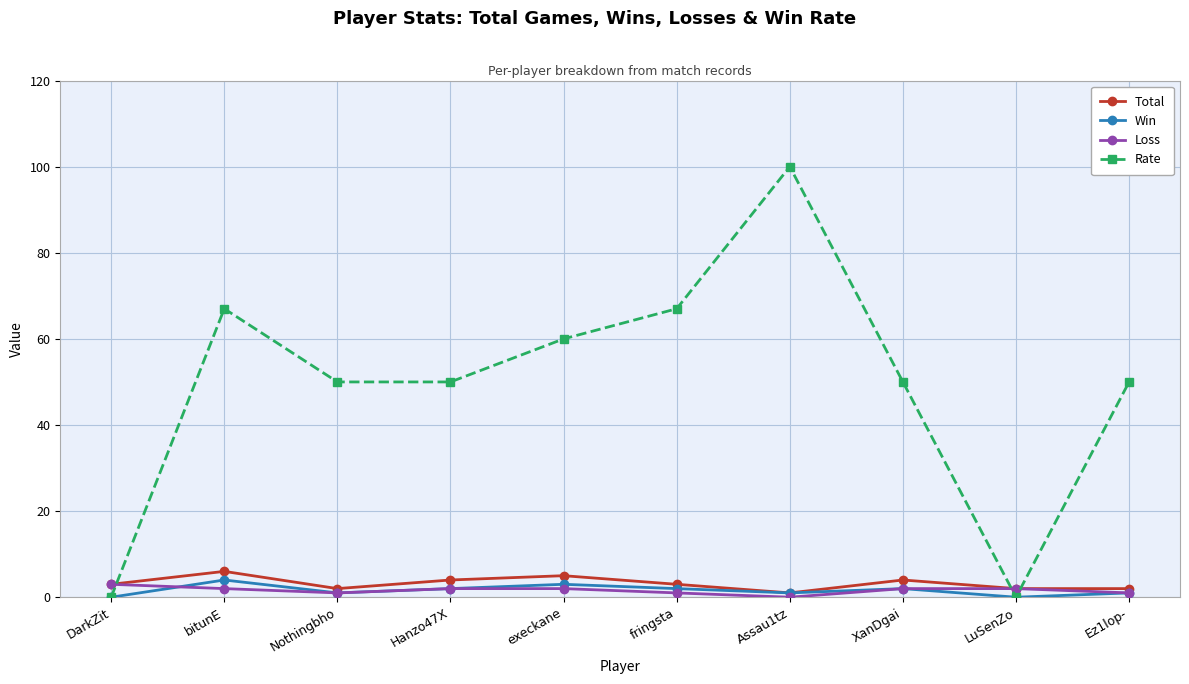

What is the sum of all Total values?

32